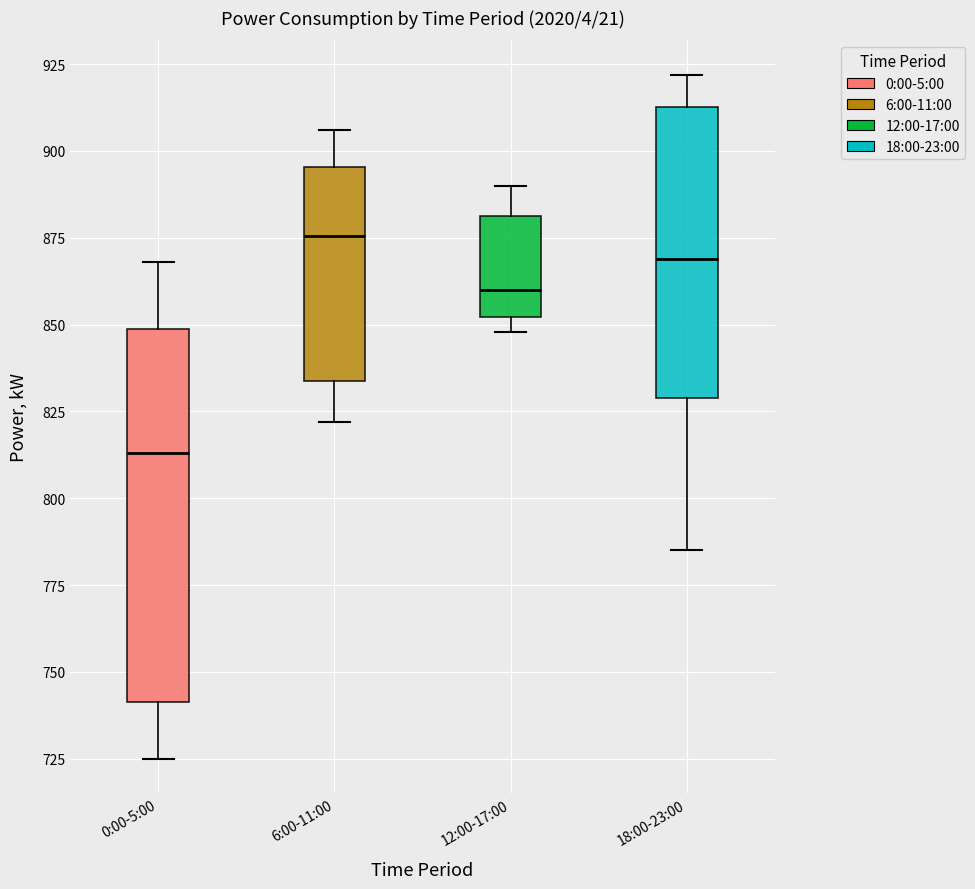

Which box is the tallest, from its lower edge to its upper edge?

0:00-5:00